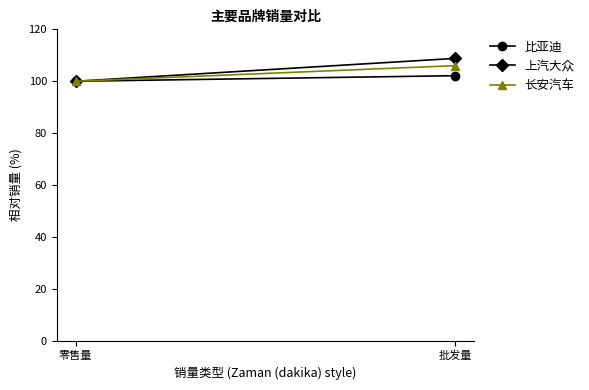

What is the difference between the highest and lowest values at 批发量?

6.7